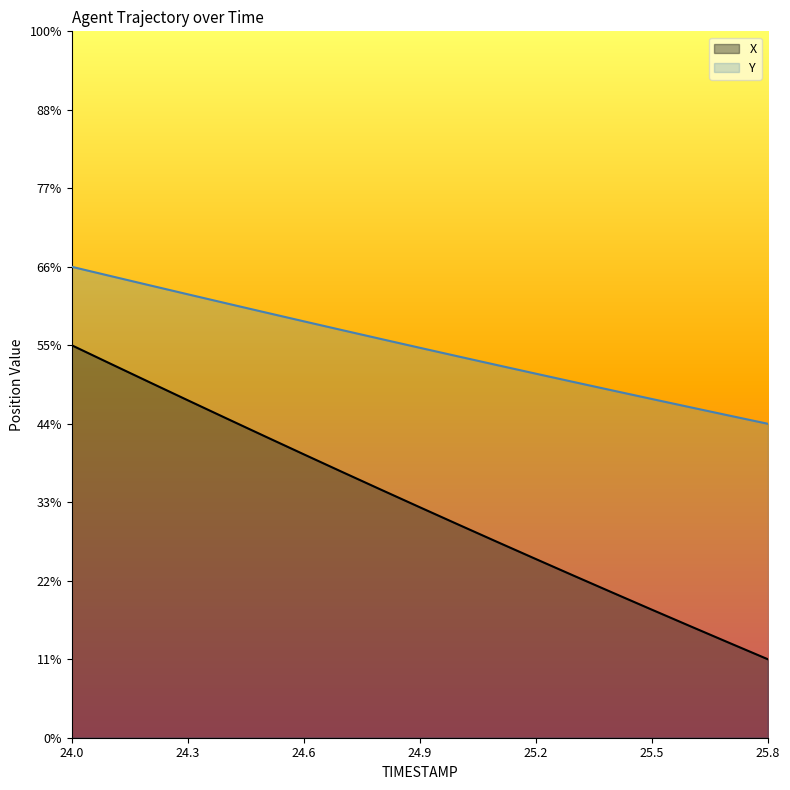

Which series changed the most between 24.0 and 24.2?

Y